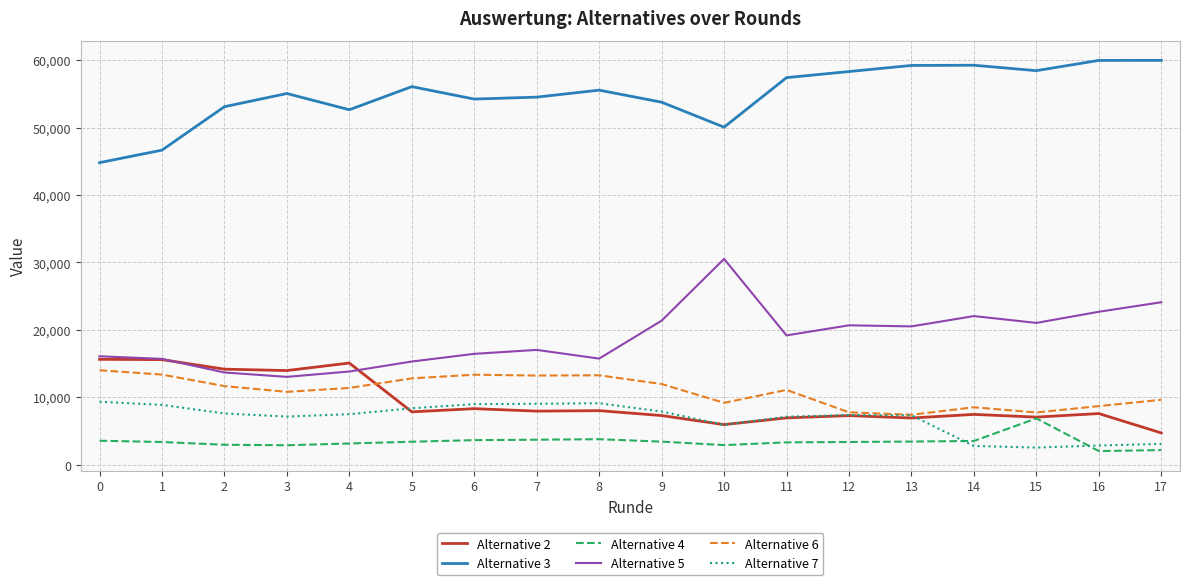

True or false: Alternative 3 and Alternative 5 intersect in this chart.

False